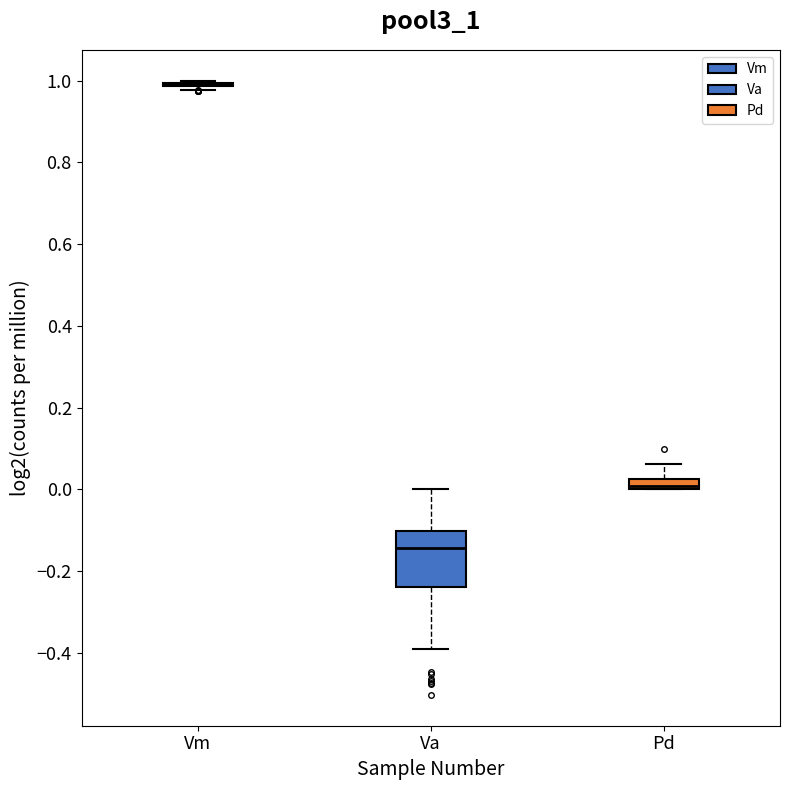

Where does the upper whisker of the box for Va end on the y-axis? The values are not printed on the chart, so give them approximately, as read against the axis.

0.00